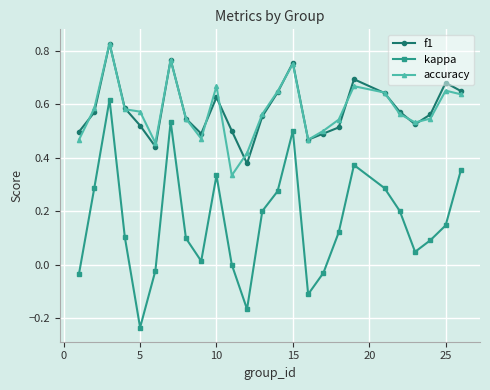

True or false: f1 and kappa cross at least once.

False